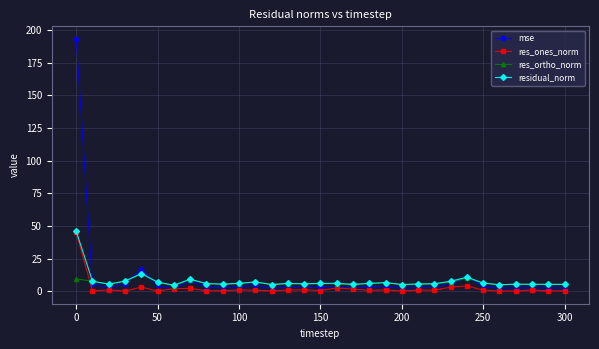

What is the value of the residual_norm point at the 29th from the left?

5.4